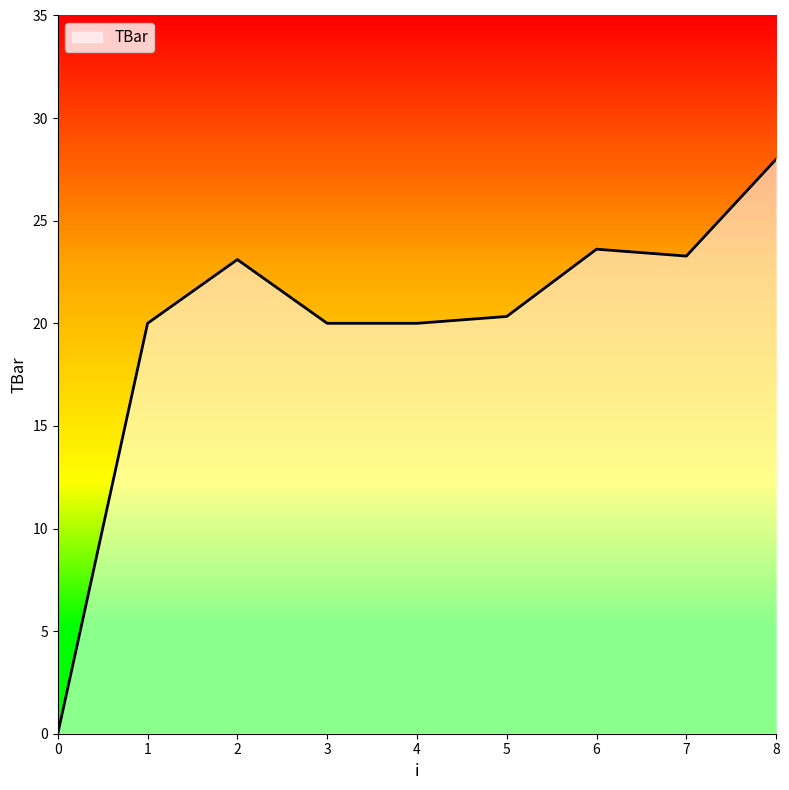

What is the difference between the maximum and minimum values?

28.0